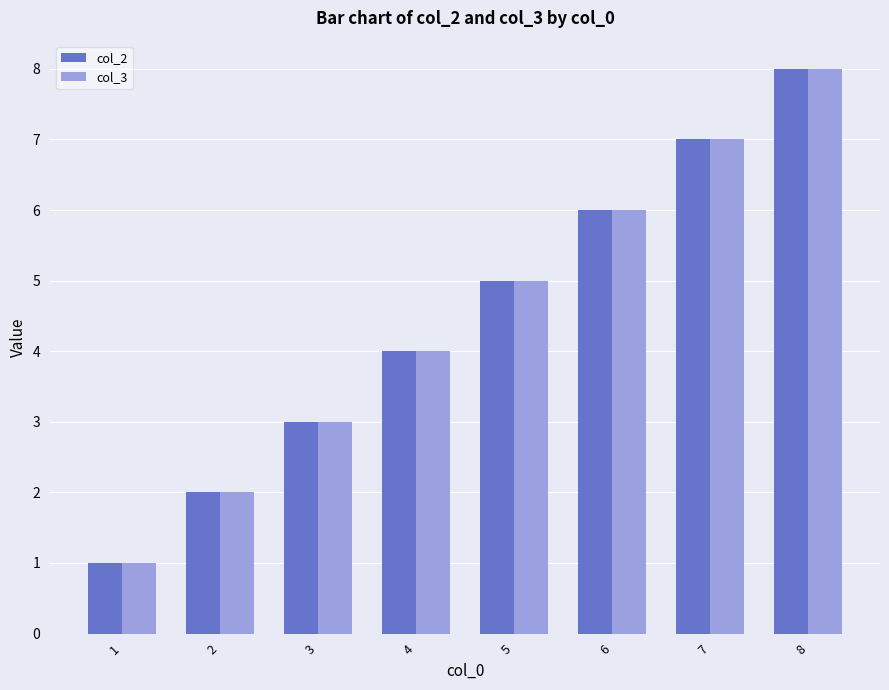

True or false: col_2 has a value of 3 at 3.

True